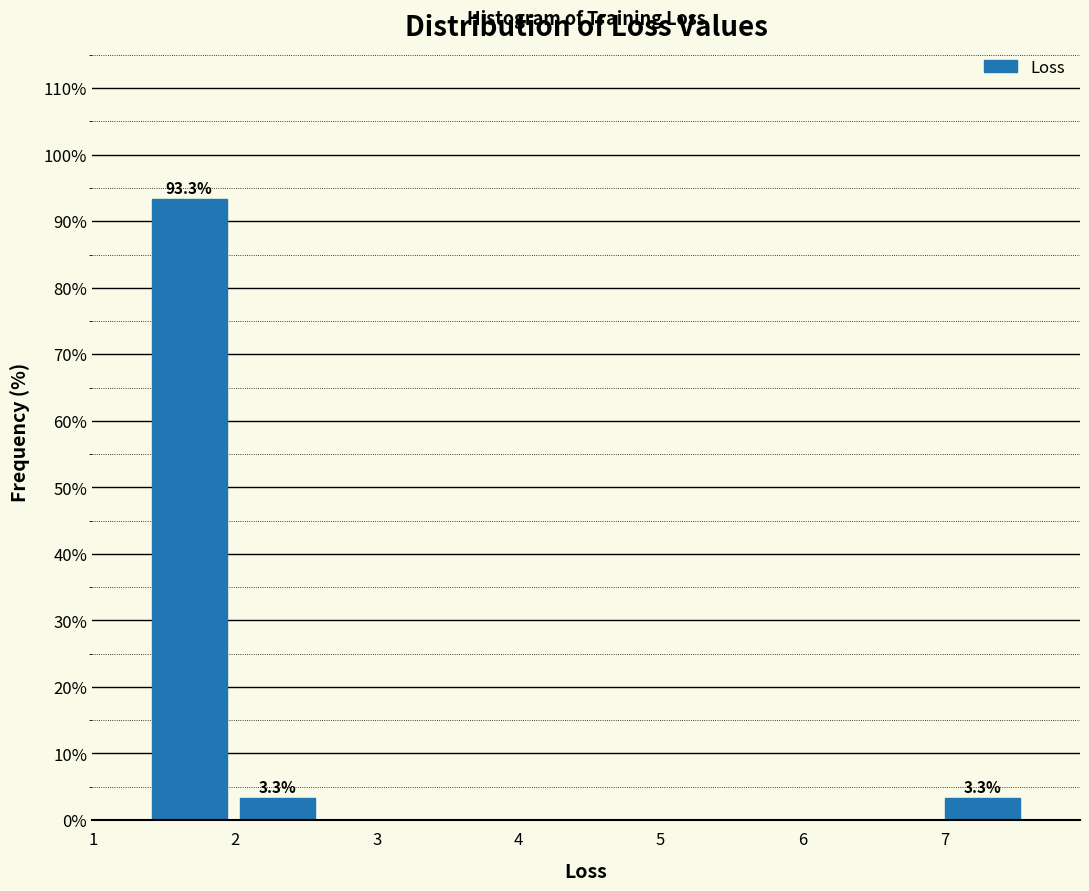

Which range on the x-axis has the tallest bar?

1.4 to 2.0